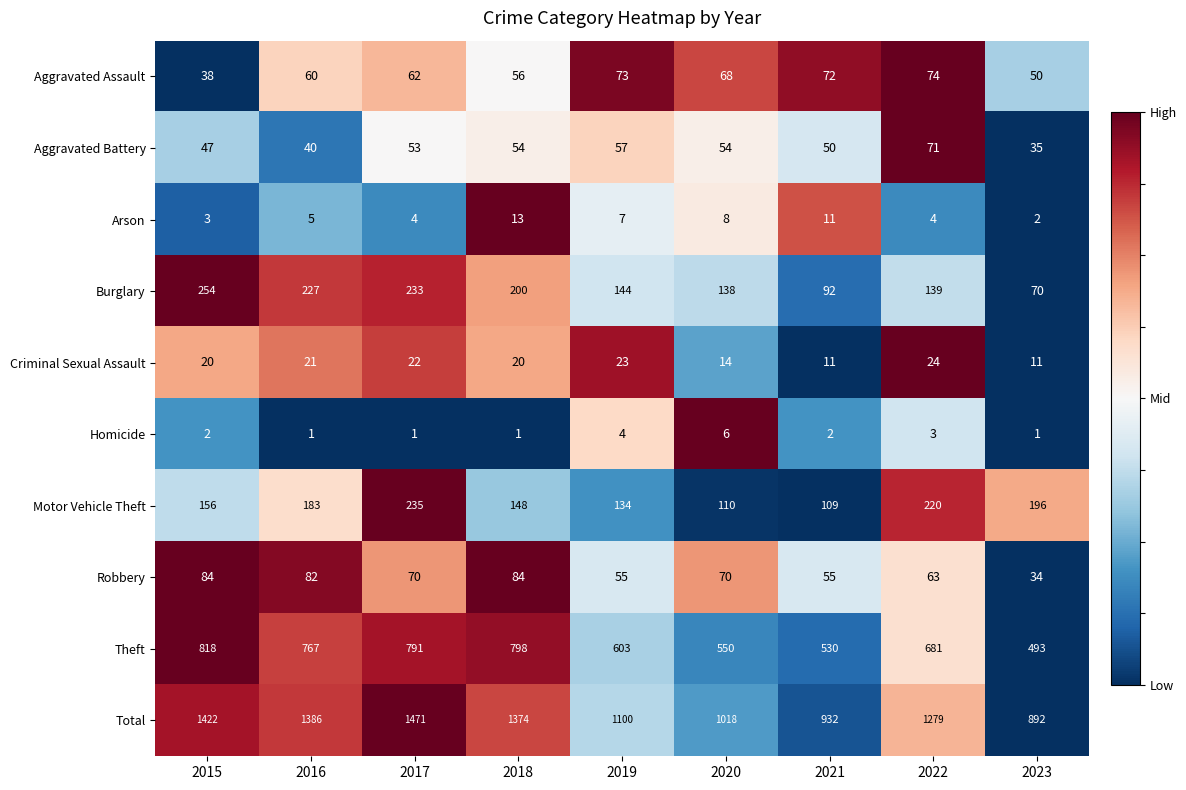

Which series has the largest total across all categories?

Total